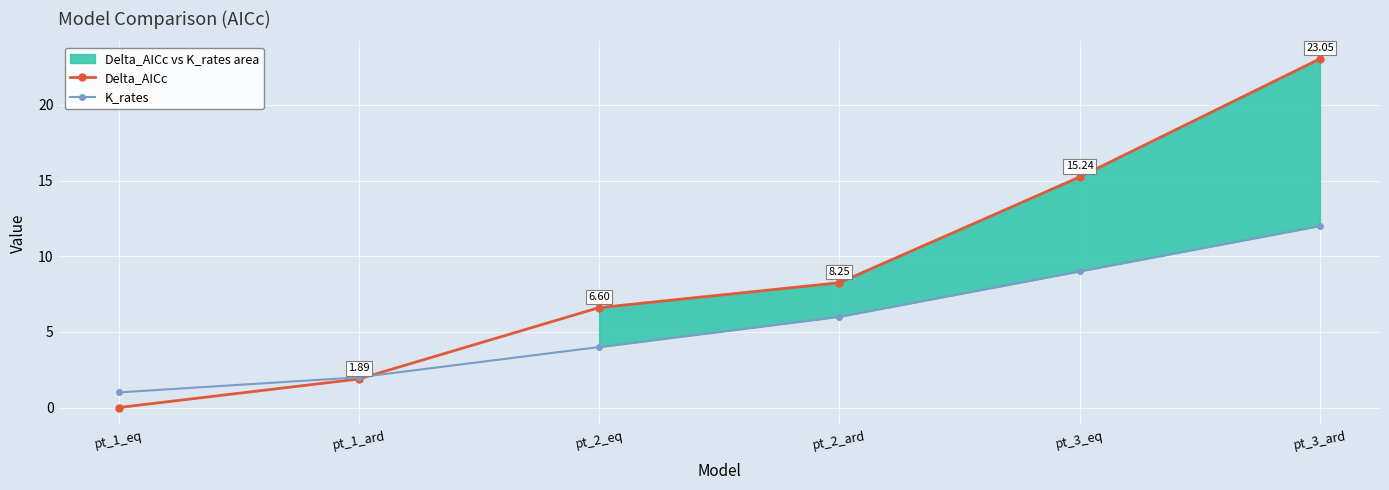

Between pt_3_ard and pt_3_eq, which is larger?

pt_3_ard